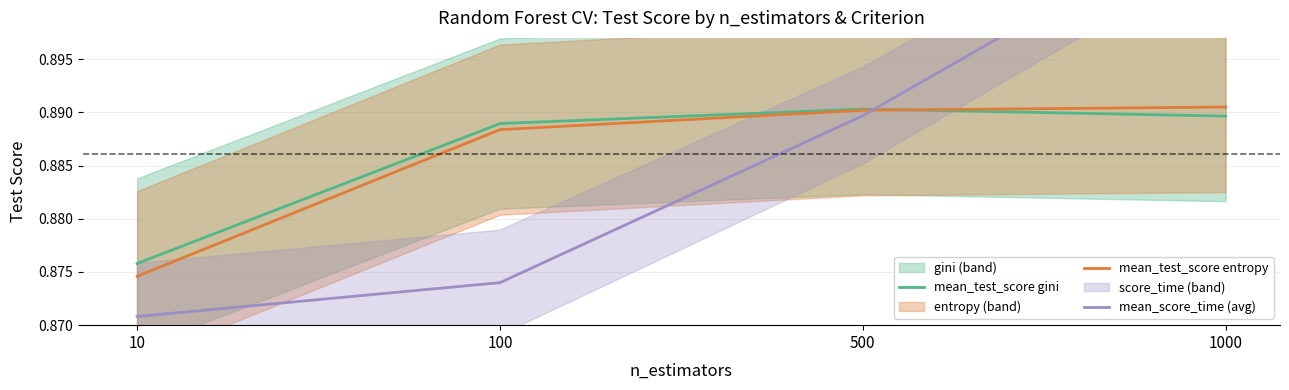

Does the chart have visible grid lines?

Yes